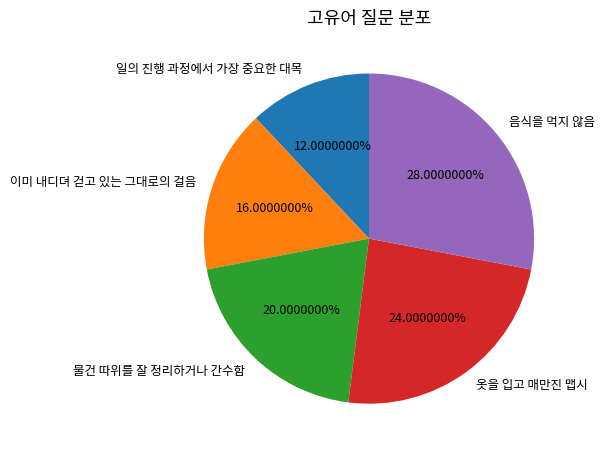

To the nearest percent, what portion does 음식을 먹지 않음 represent?

28%